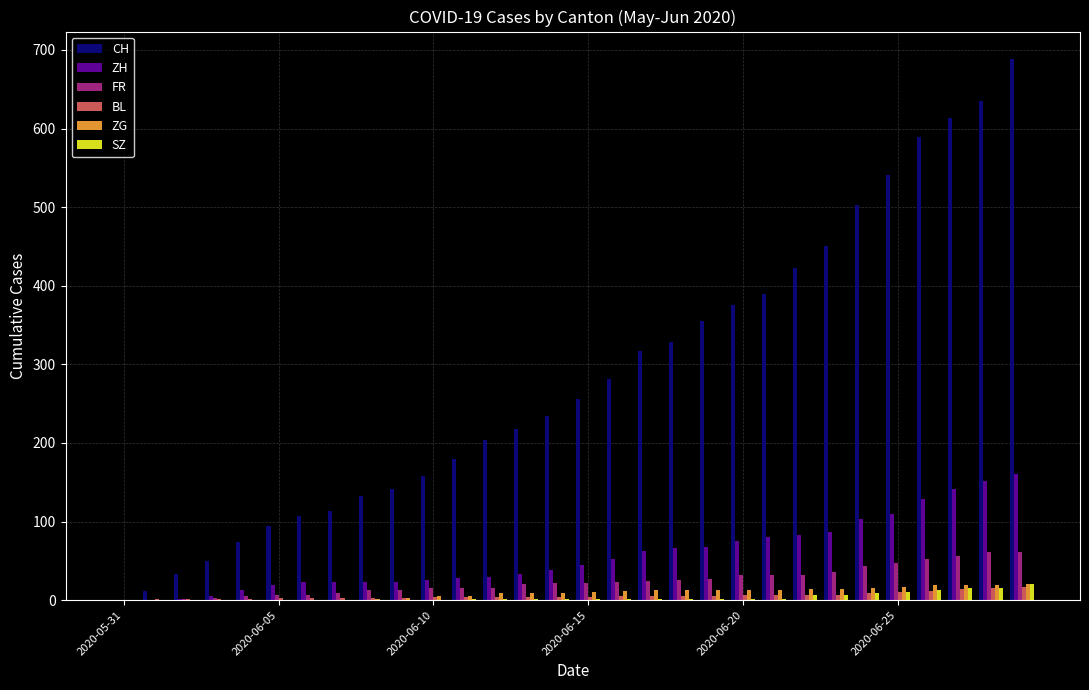

What is the maximum value for ZG?

21